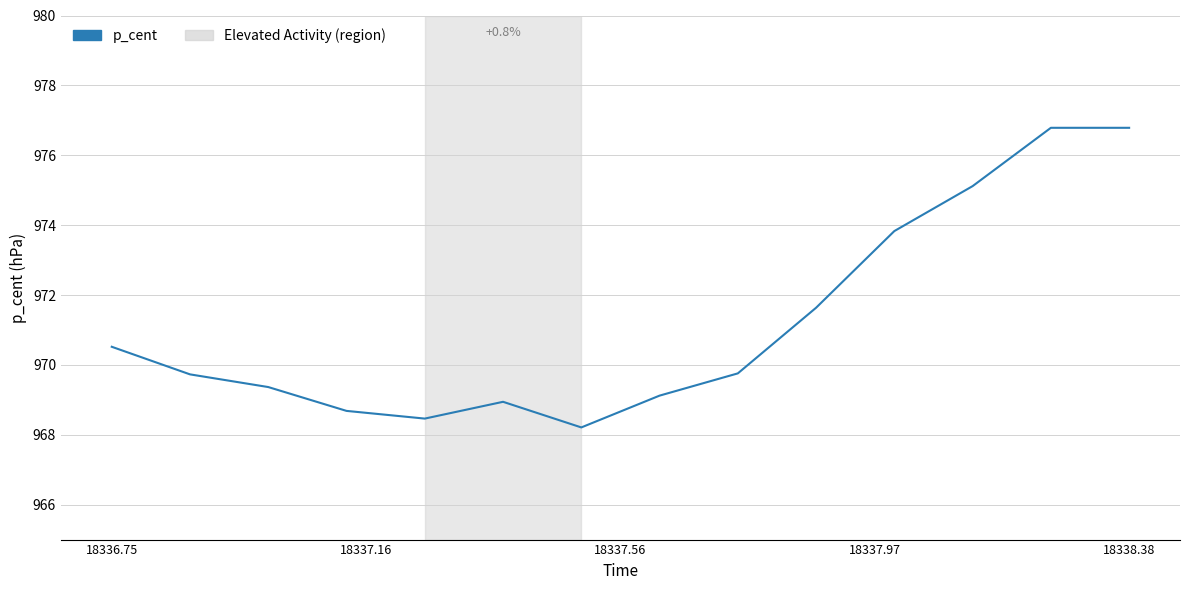

How many lines are shown in the chart?

1